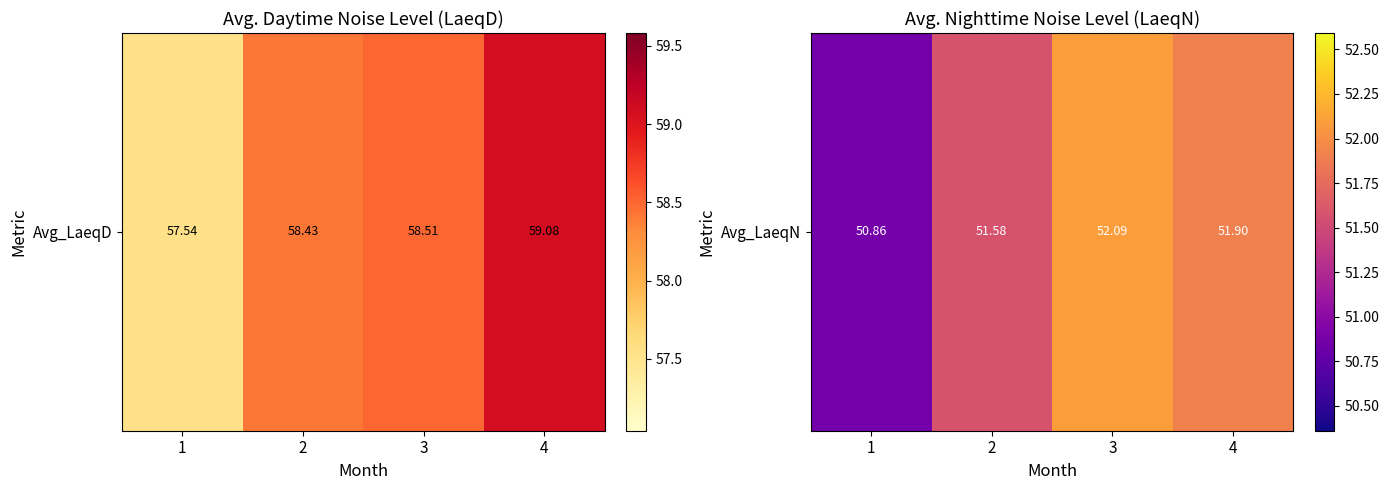

Where does the data first go above 51?

2